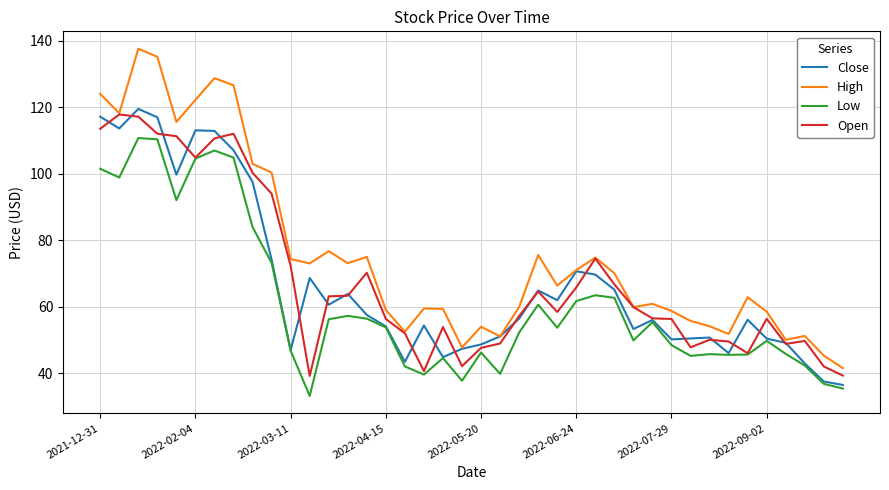

What is the minimum value shown in the chart?

33.2